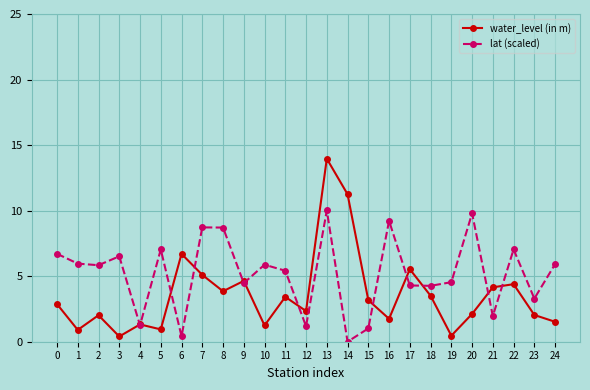

True or false: lat (scaled) has a value of 1.2 at 12.

True